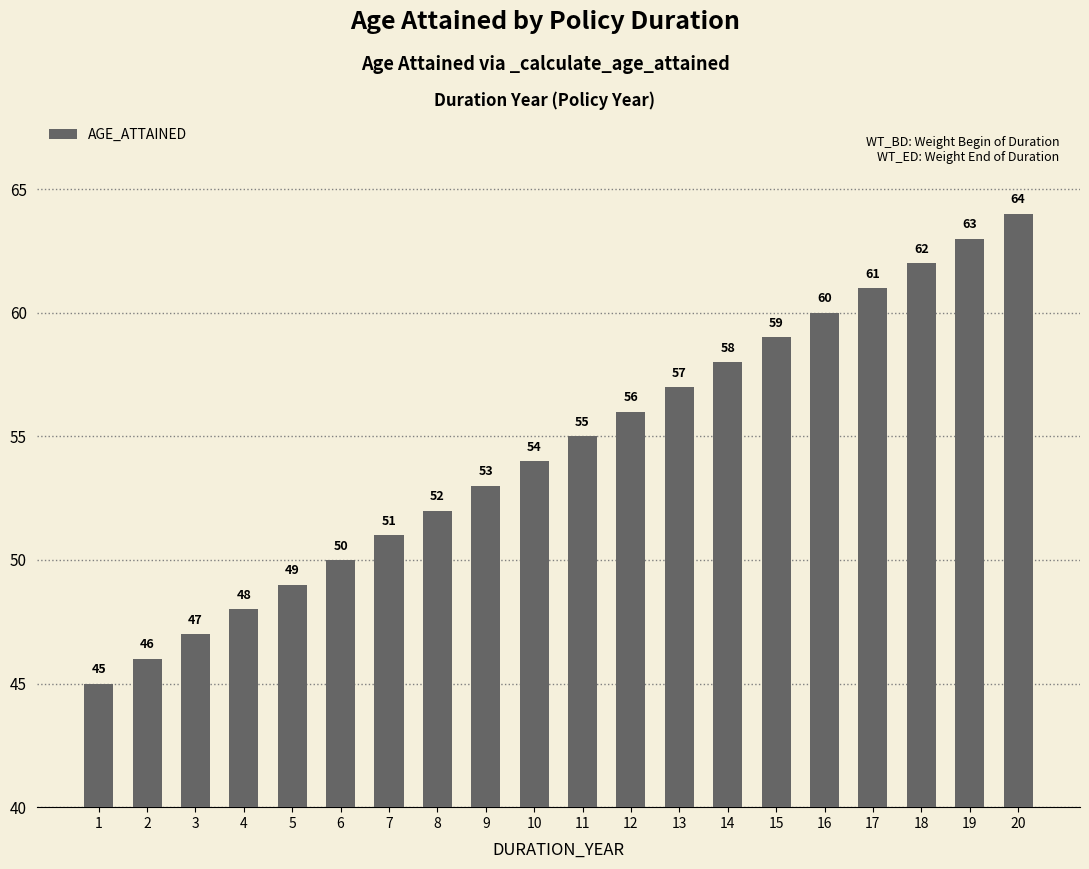

Reading left to right, what are all the values shown in this chart?

1=45	2=46	3=47	4=48	5=49	6=50	7=51	8=52	9=53	10=54	11=55	12=56	13=57	14=58	15=59	16=60	17=61	18=62	19=63	20=64